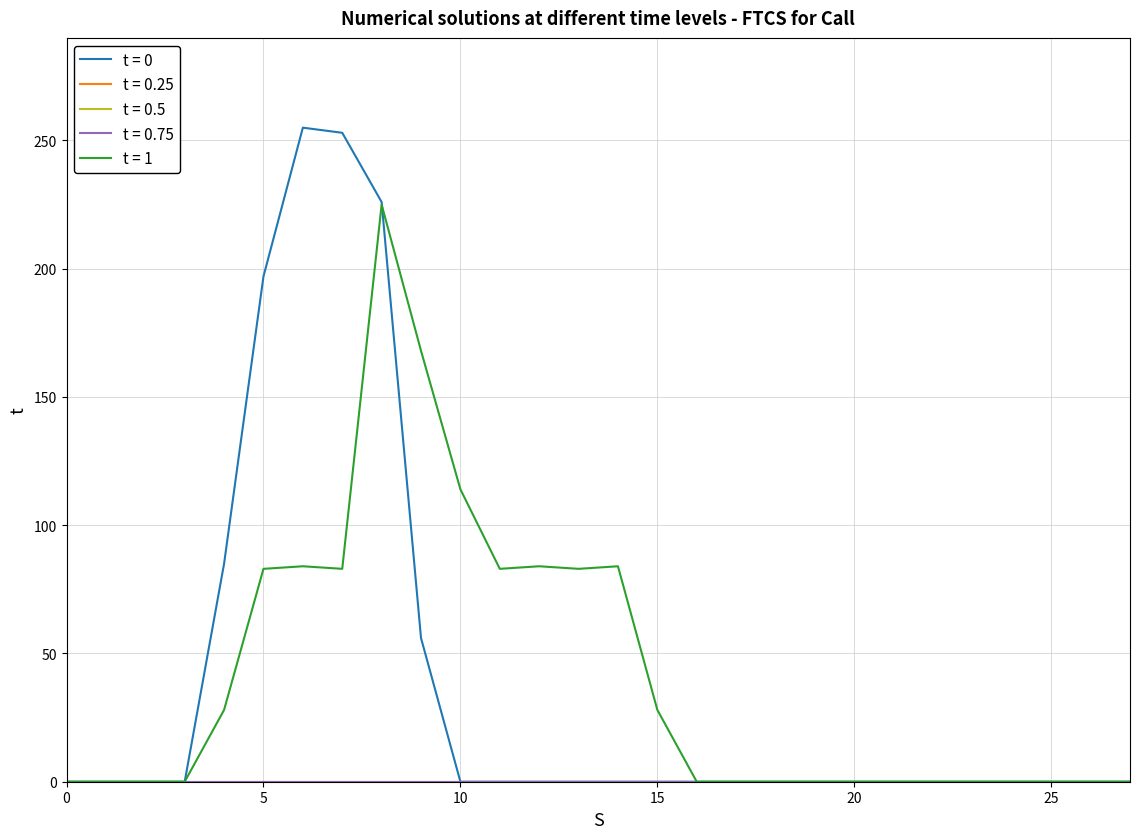

Is this an area chart (filled region under the line)?

No